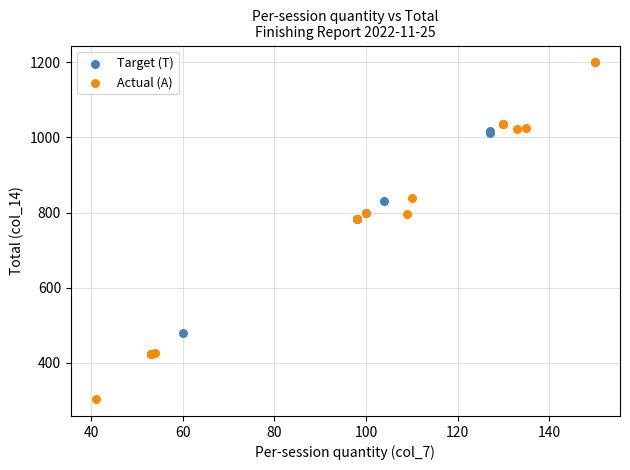

What are all the series names shown in the legend?

Target (T), Actual (A)